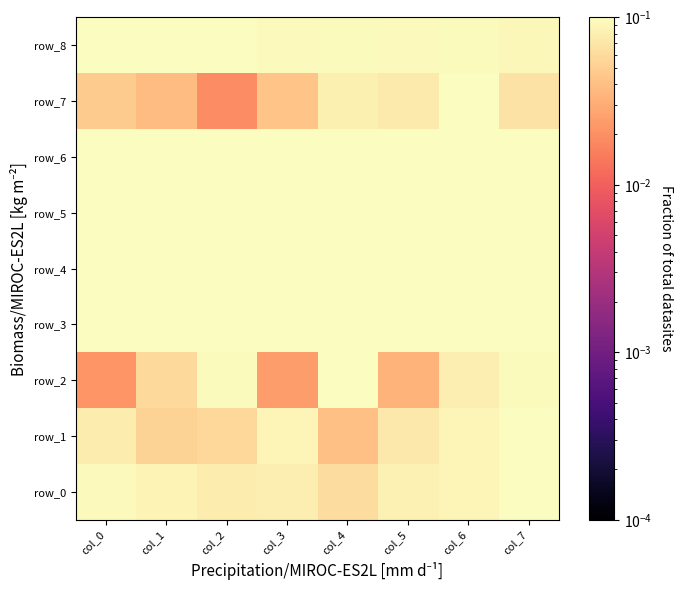

List the series in order of their peak value, highest first.

row_6, row_1, row_4, row_8, row_3, row_0, row_7, row_2, row_5